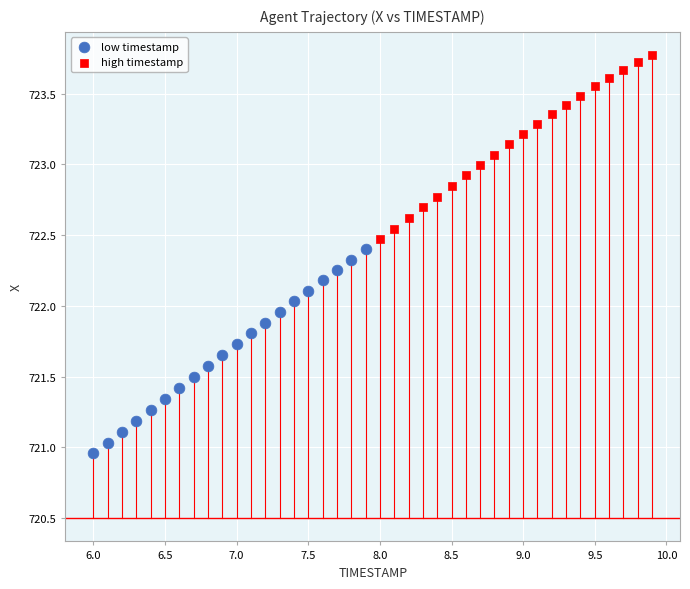

What are all the series names shown in the legend?

low timestamp, high timestamp